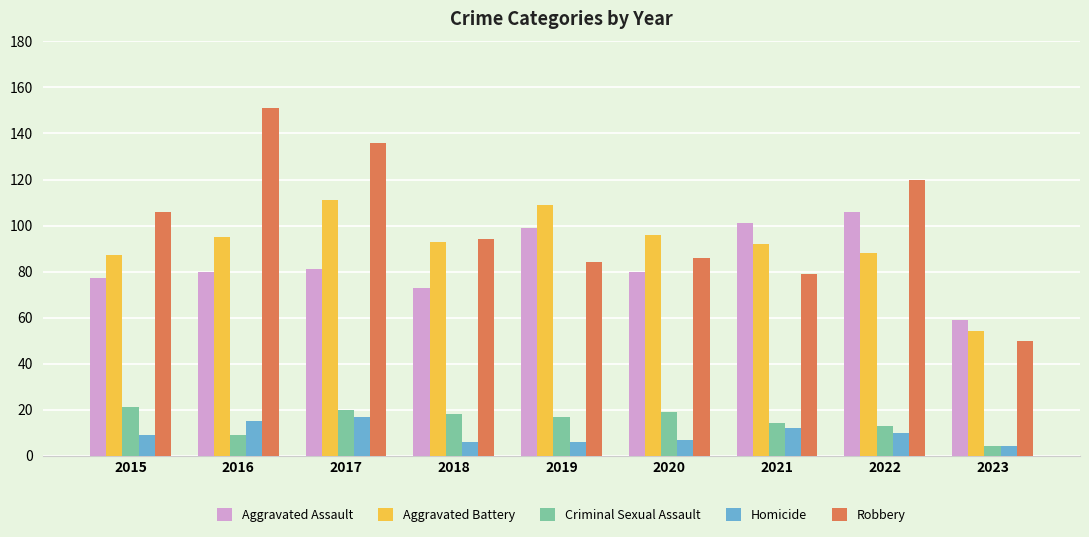

What is the lowest value of the Aggravated Assault series?

59